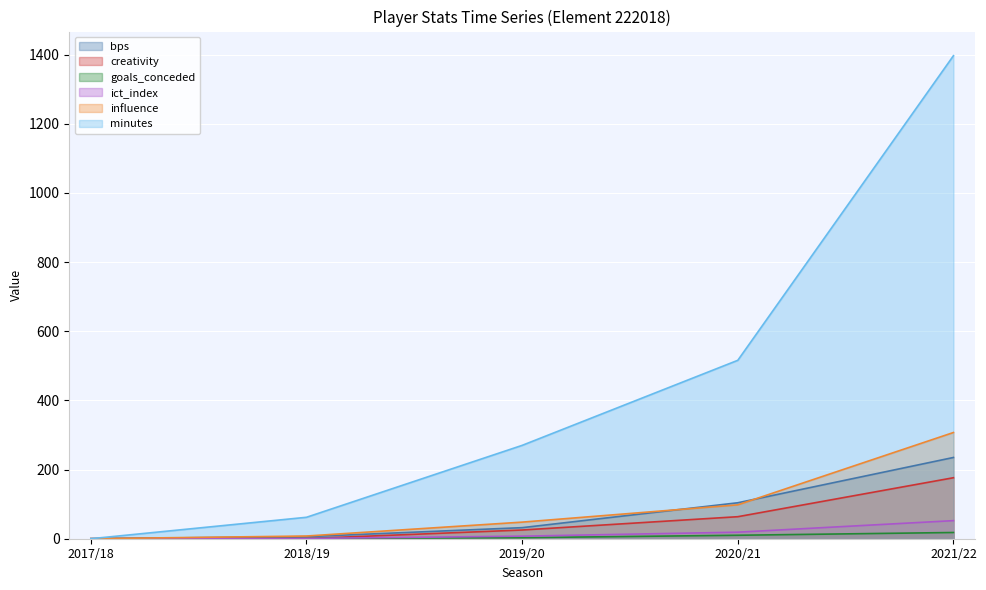

True or false: influence has a value of 7.8 at 2018/19.

True